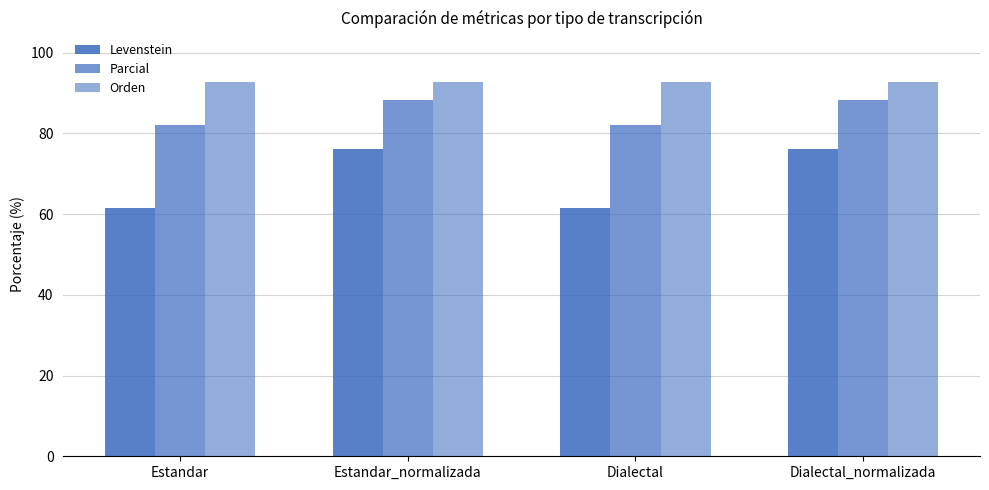

What is the value of the Levenstein bar at the 2nd from the left?

76.2